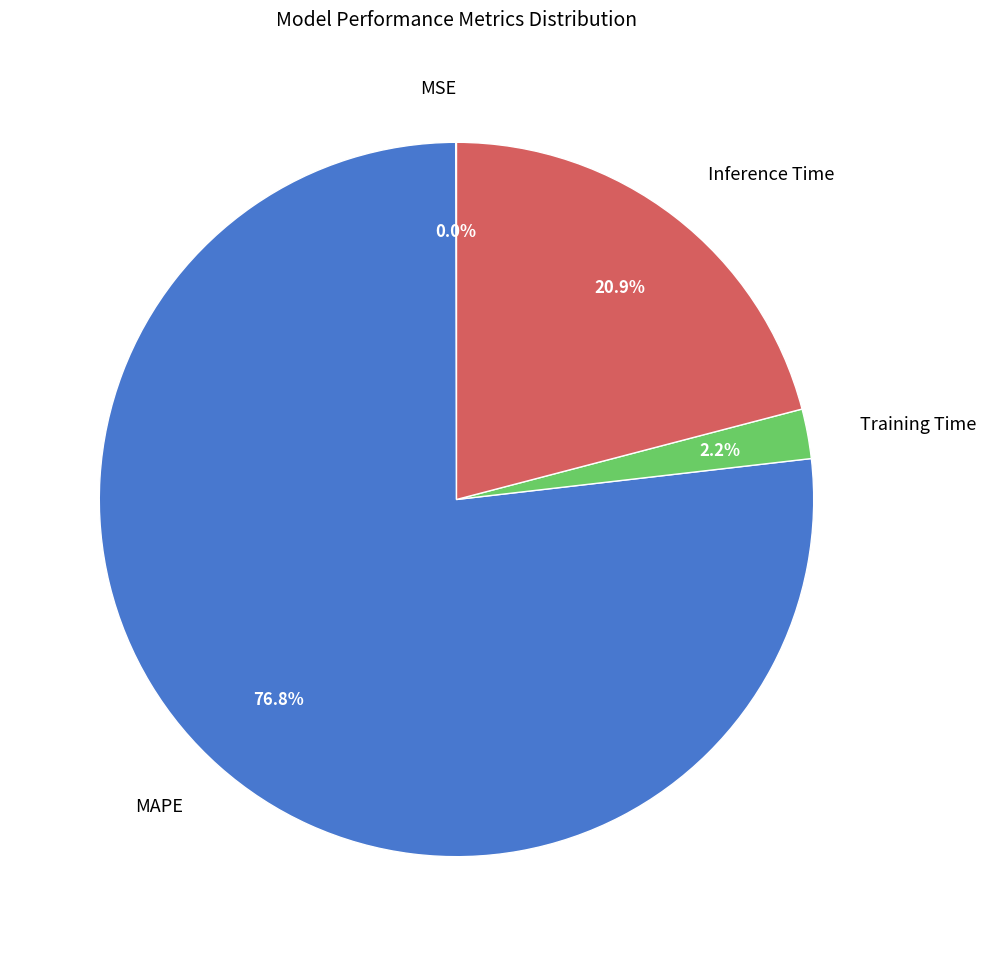

Approximately how many times larger is the value at MAPE compared to Inference Time?

3.7